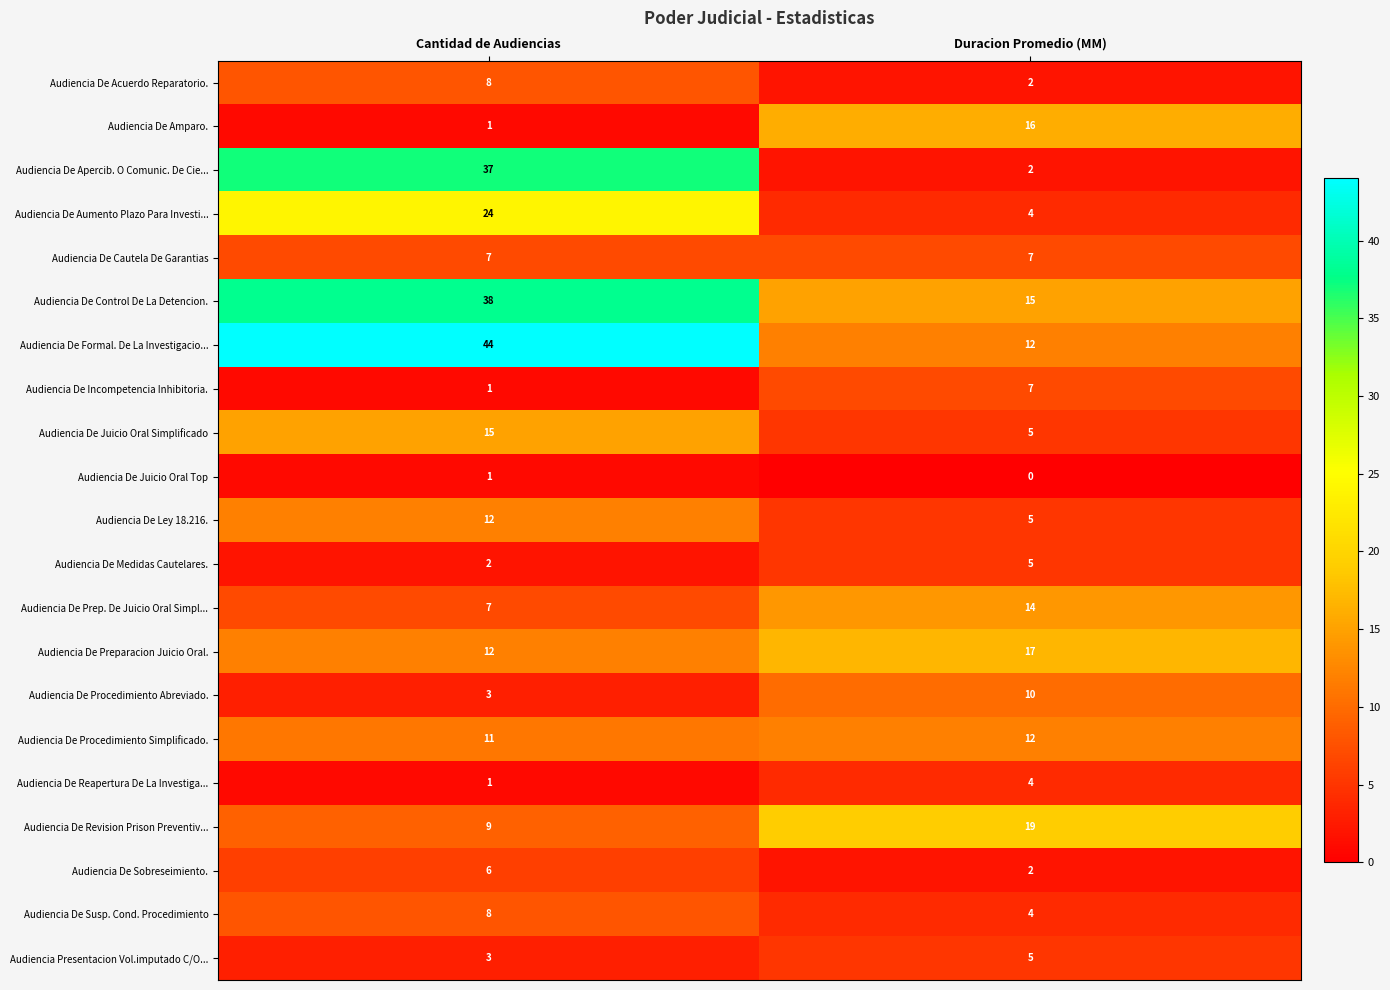

Which category has the lowest value in the Audiencia De Aumento Plazo Para Investi... series?

Duracion Promedio (MM)